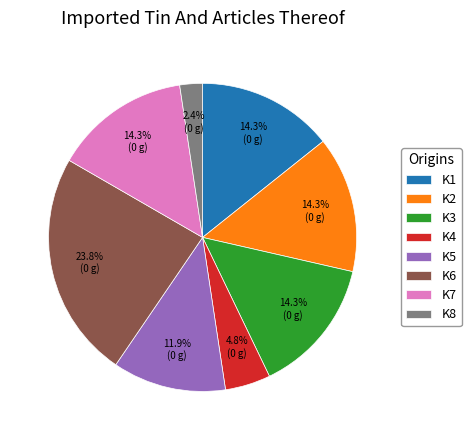

To the nearest percent, what is the difference between the K8 and K7 slice percentages?

12%